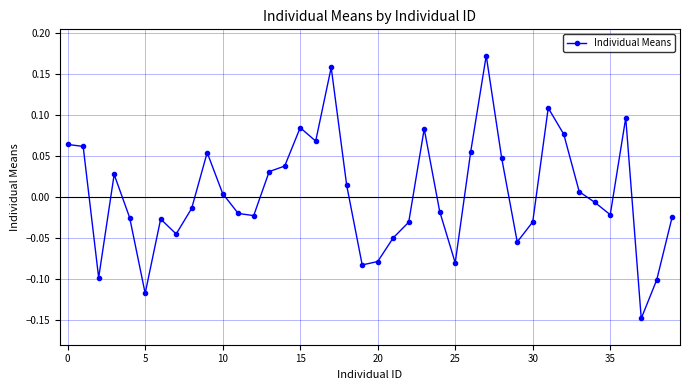

How many lines are shown in the chart?

1